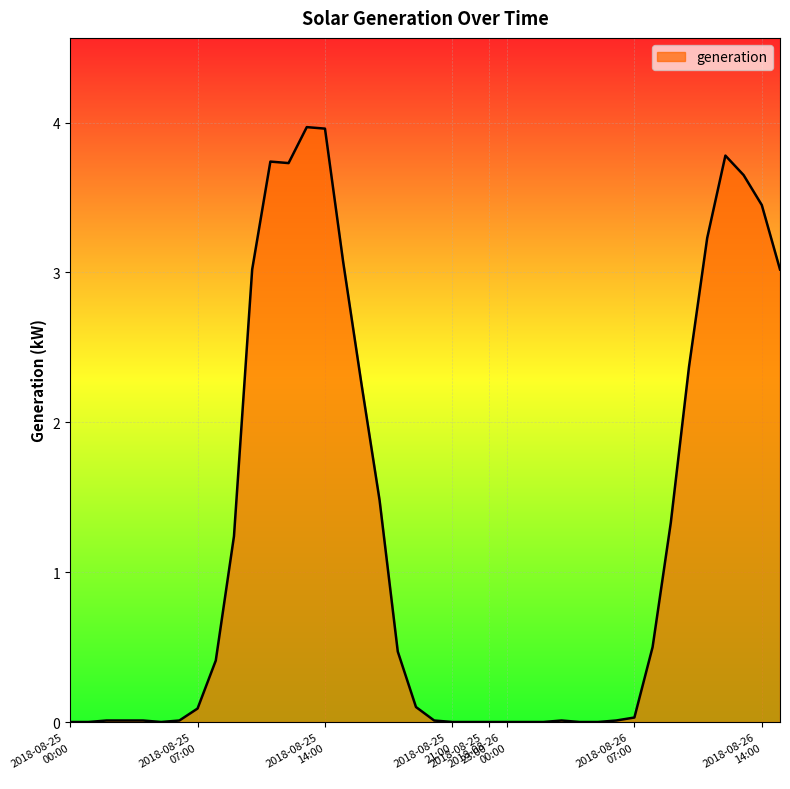

What is the maximum value shown in the chart?

4.0